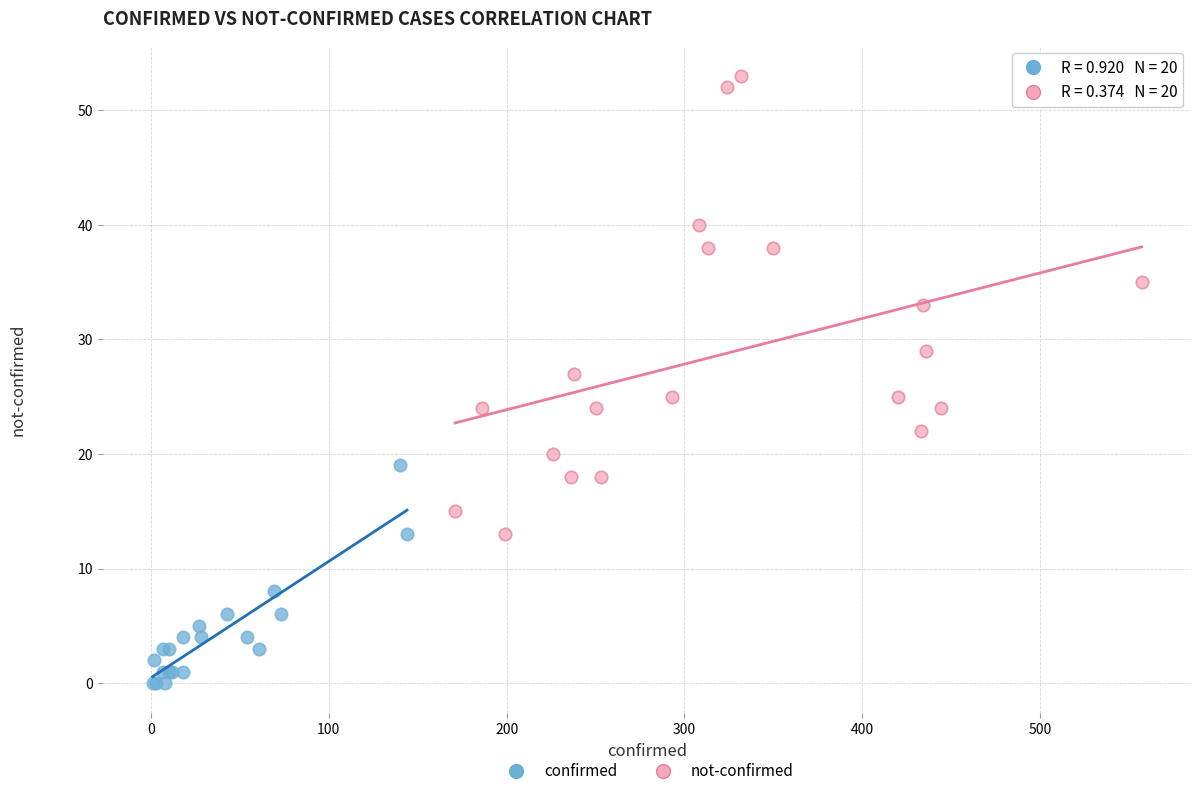

What are all the series names shown in the legend?

confirmed, not-confirmed